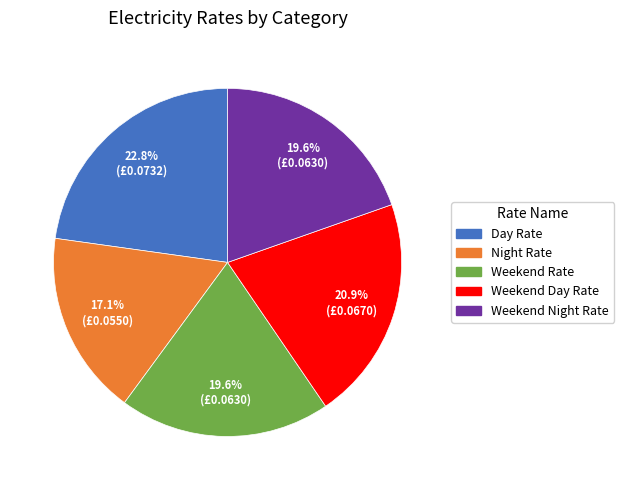

What is the total percentage of Weekend Rate and Weekend Day Rate?

40.5%